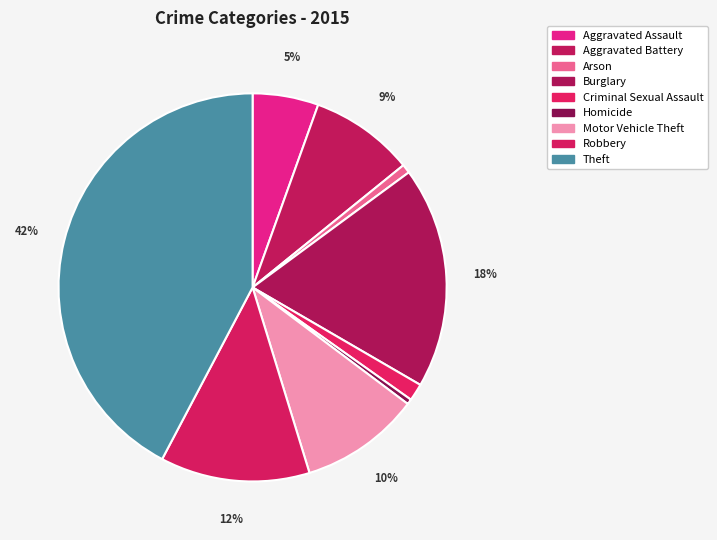

What is the change in value from Arson to Theft?

+1241